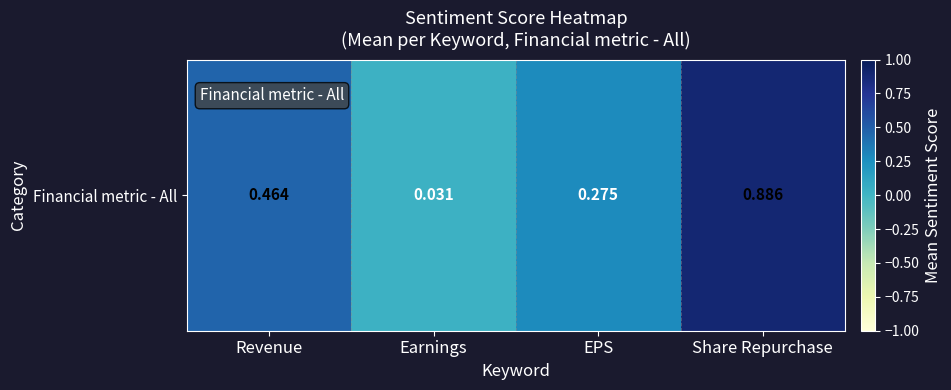

True or false: the data shows 1.5 at Share Repurchase.

False